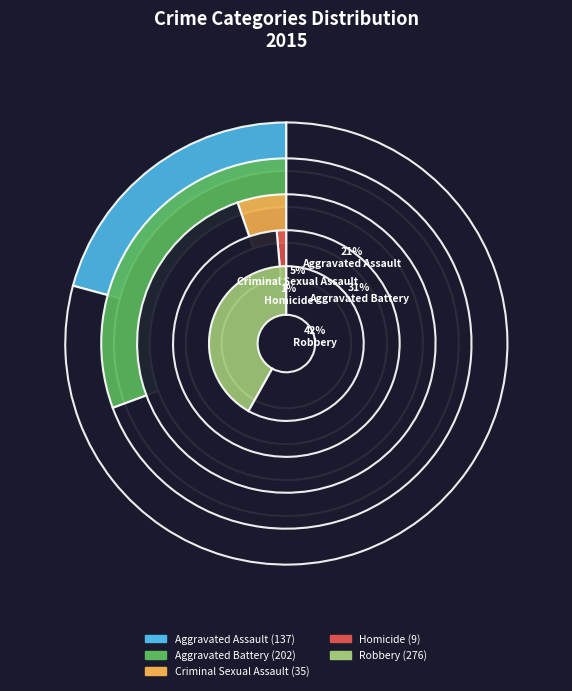

The Aggravated Battery slice represents 25% of the pie. True or false?

False